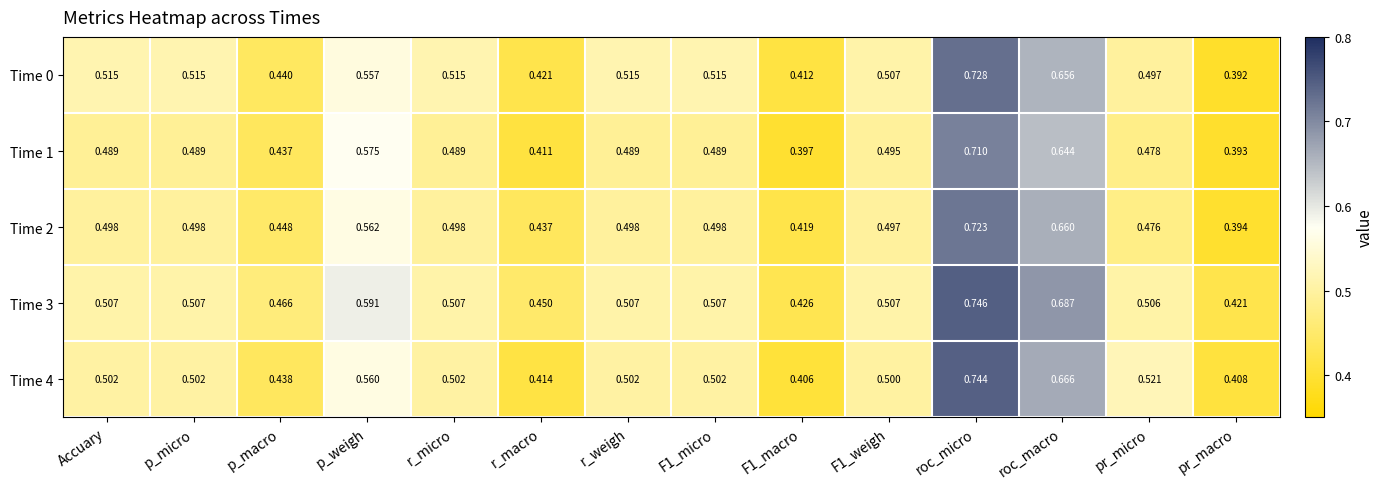

Which category has the highest value across all series?

roc_micro